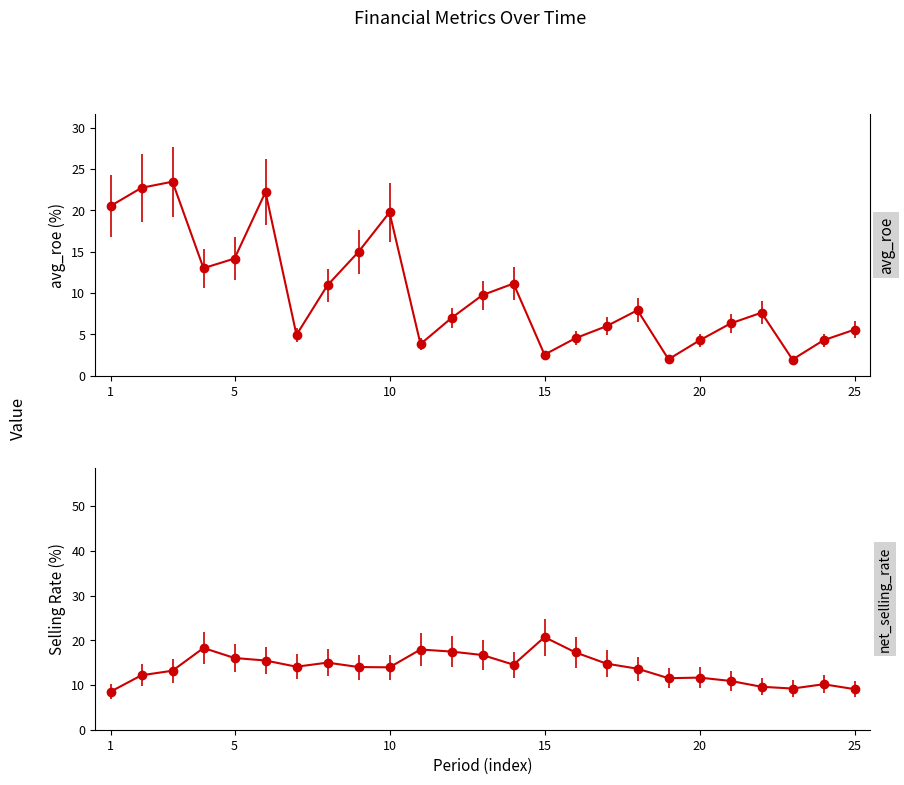

What is the difference between the maximum and minimum values in the avg_roe series?

21.5